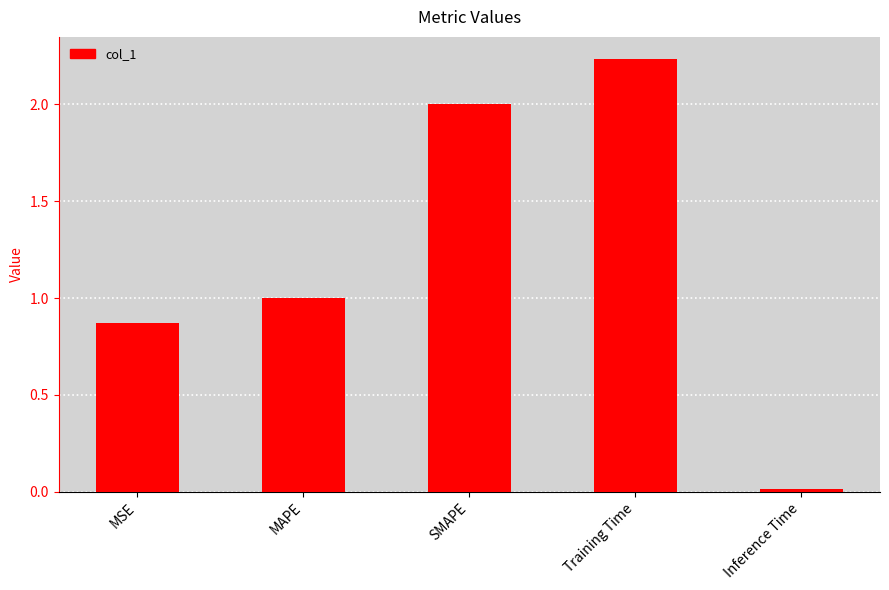

What is the difference between the second highest and minimum values?

2.0